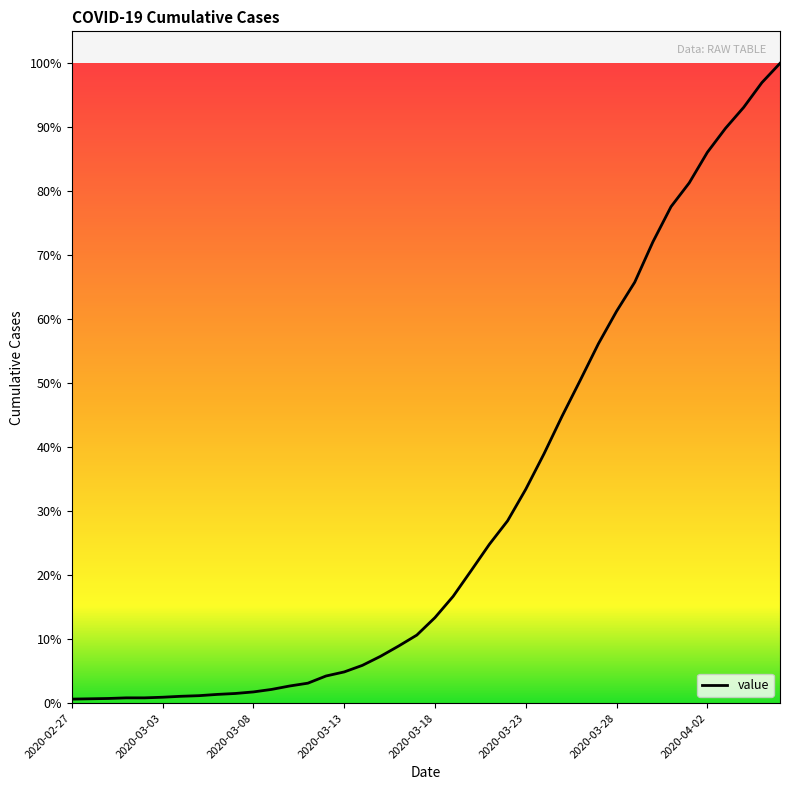

Does the chart display data point markers on the line(s)?

No